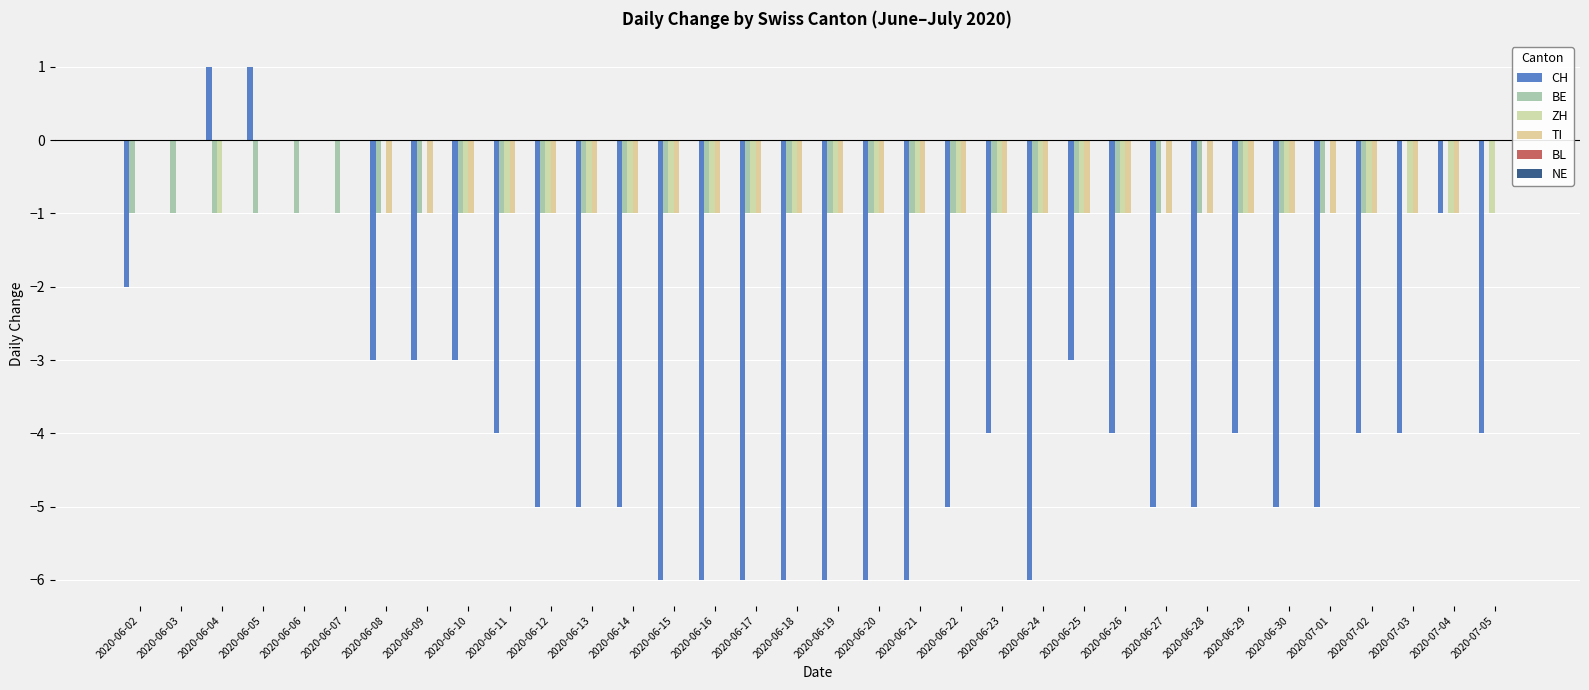

Which series has the largest total across all categories?

ZH